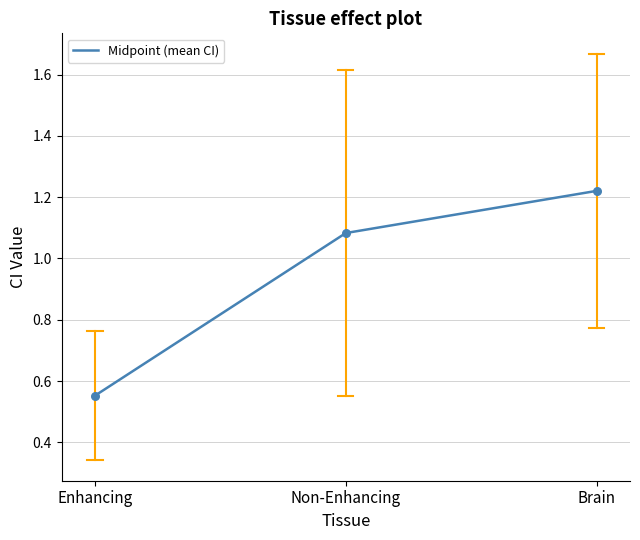

Between Brain and Enhancing, which is larger?

Brain